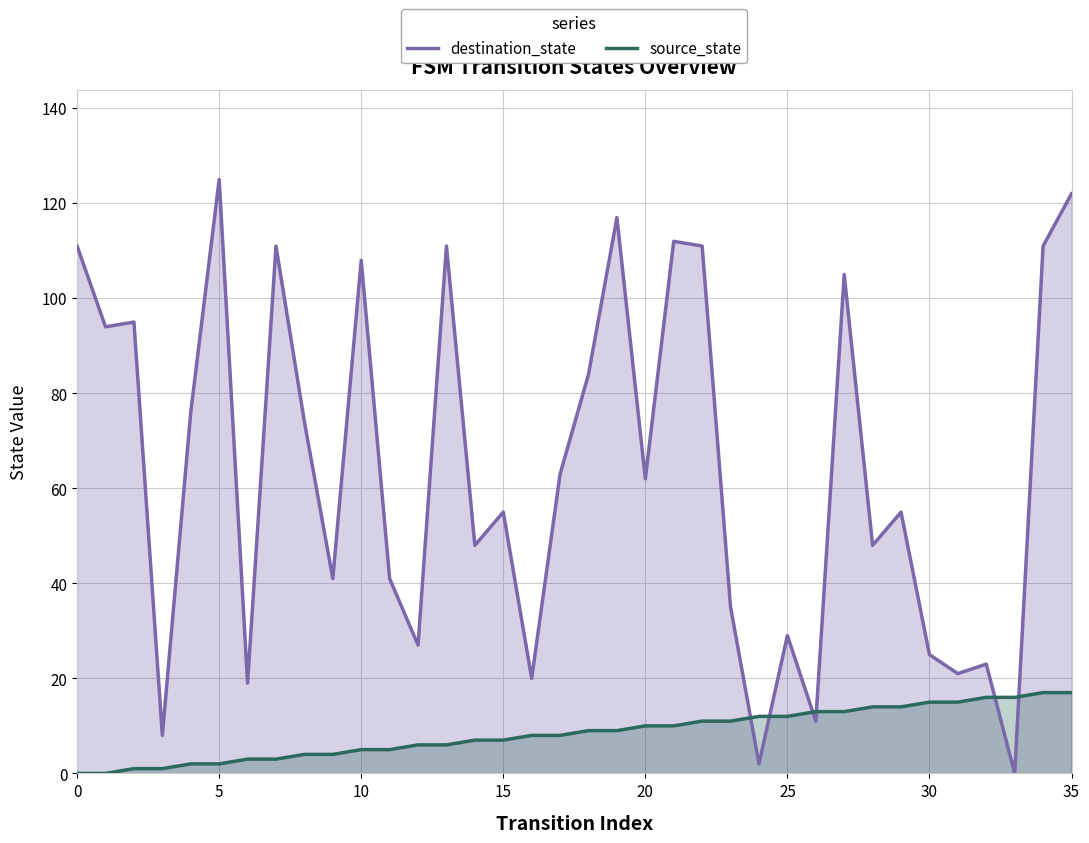

How many lines are shown in the chart?

2